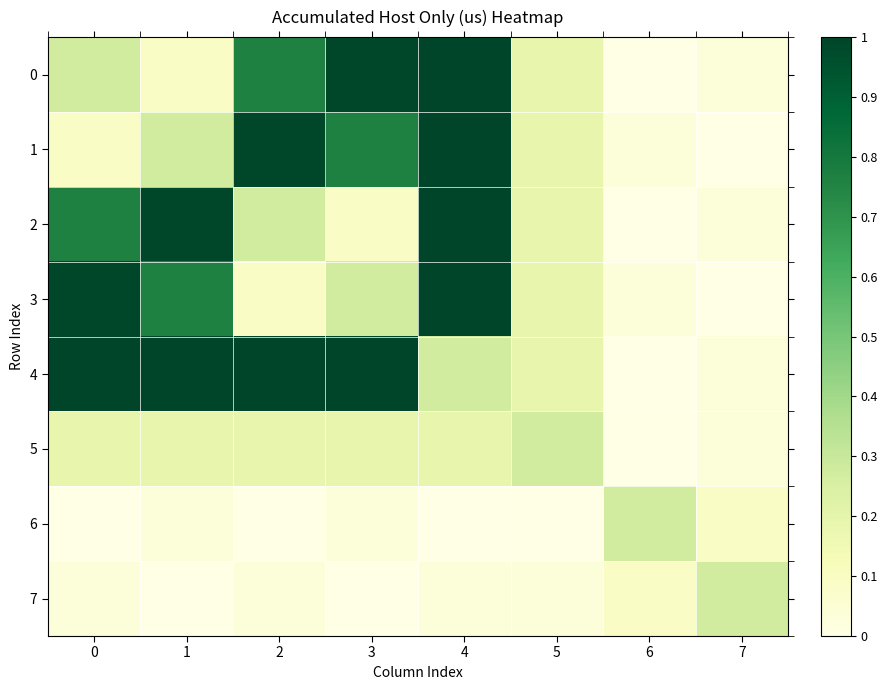

How many categories are shown in the chart?

8